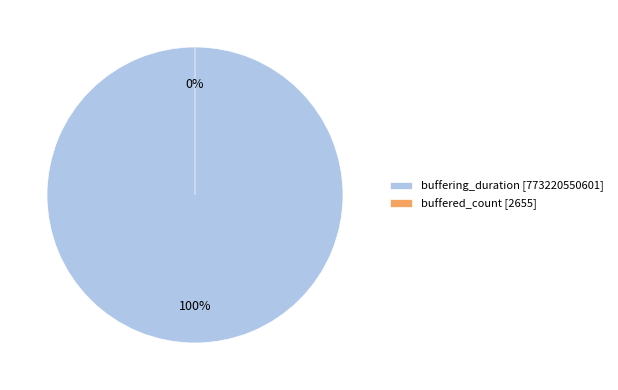

True or false: buffering_duration accounts for 86% of the total.

False